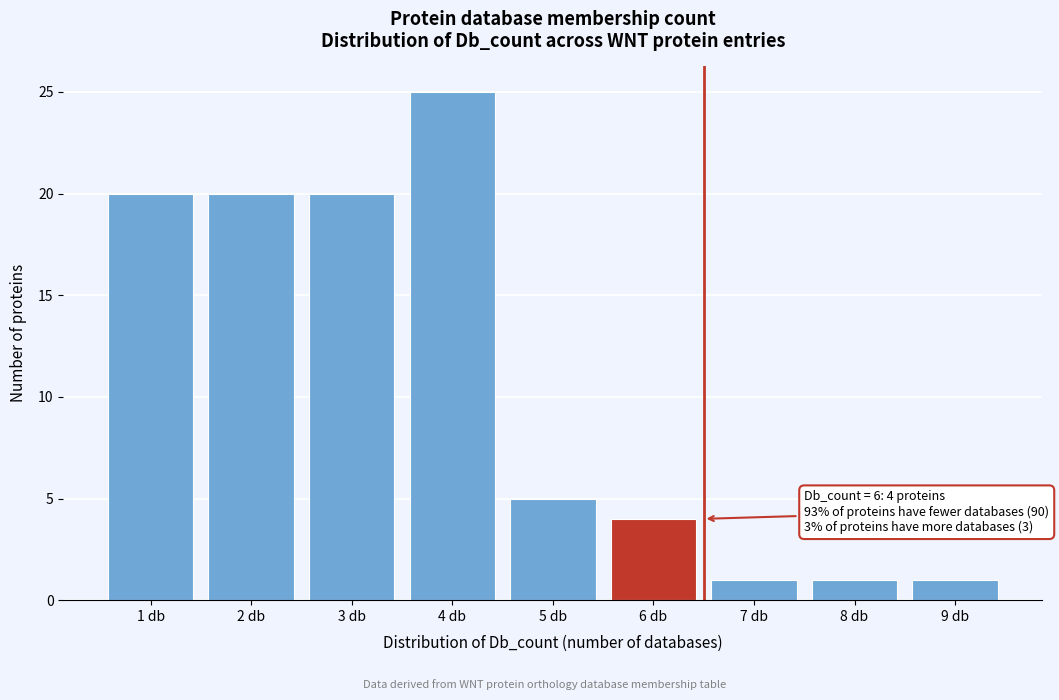

Over which range of the x-axis is the bar tallest?

3.5 to 4.5